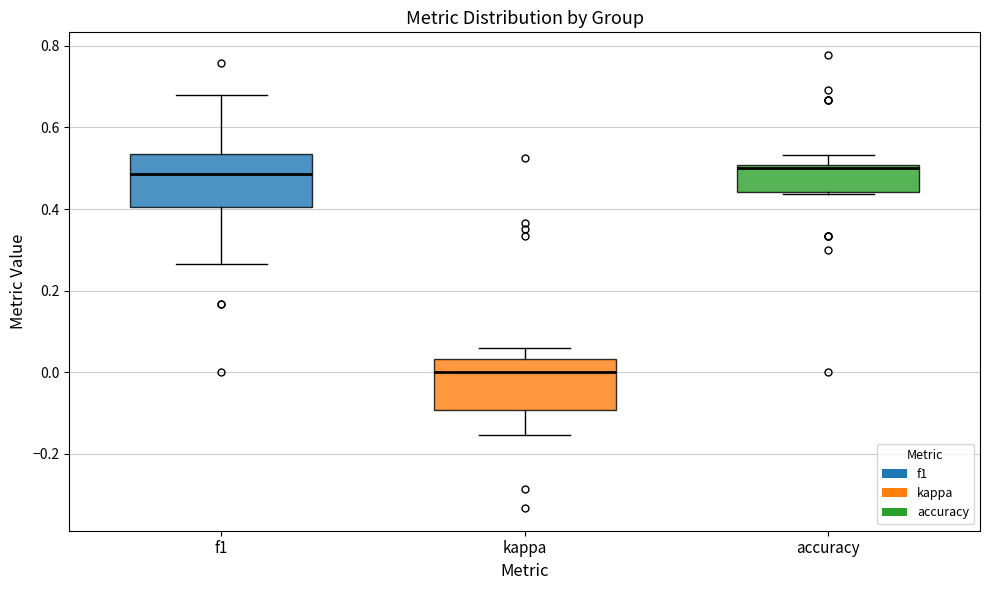

Reading left to right, read every box against the y-axis: the position of its median line, the range the box covers, and the ends of its whiskers. The values are not printed on the chart, so give them approximately, as read against the axis.

f1: median 0.48, box 0.40 to 0.54, whiskers 0.26 to 0.68
kappa: median 0.00, box -0.10 to 0.04, whiskers -0.16 to 0.06
accuracy: median 0.50 (just below the box's upper edge), box 0.44 to 0.50, whiskers 0.44 to 0.54